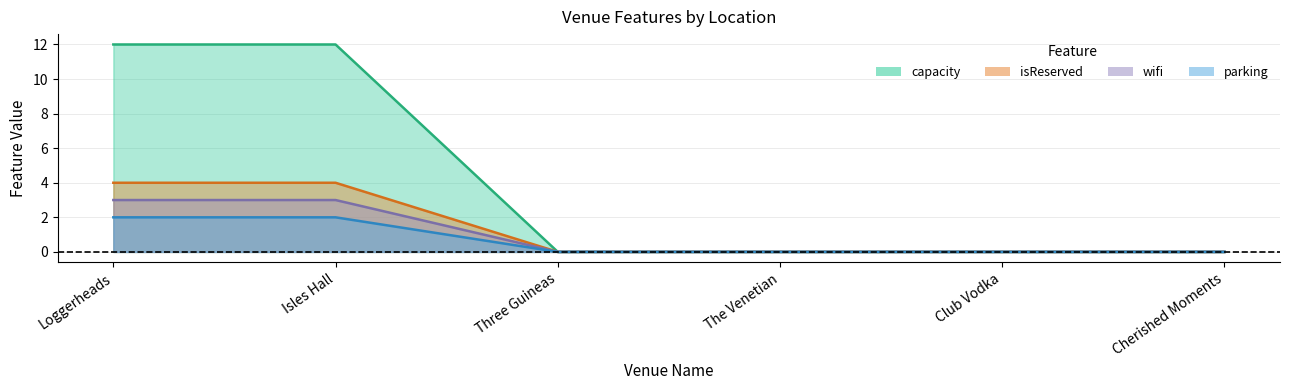

At which category is the sum across all series the highest?

Loggerheads